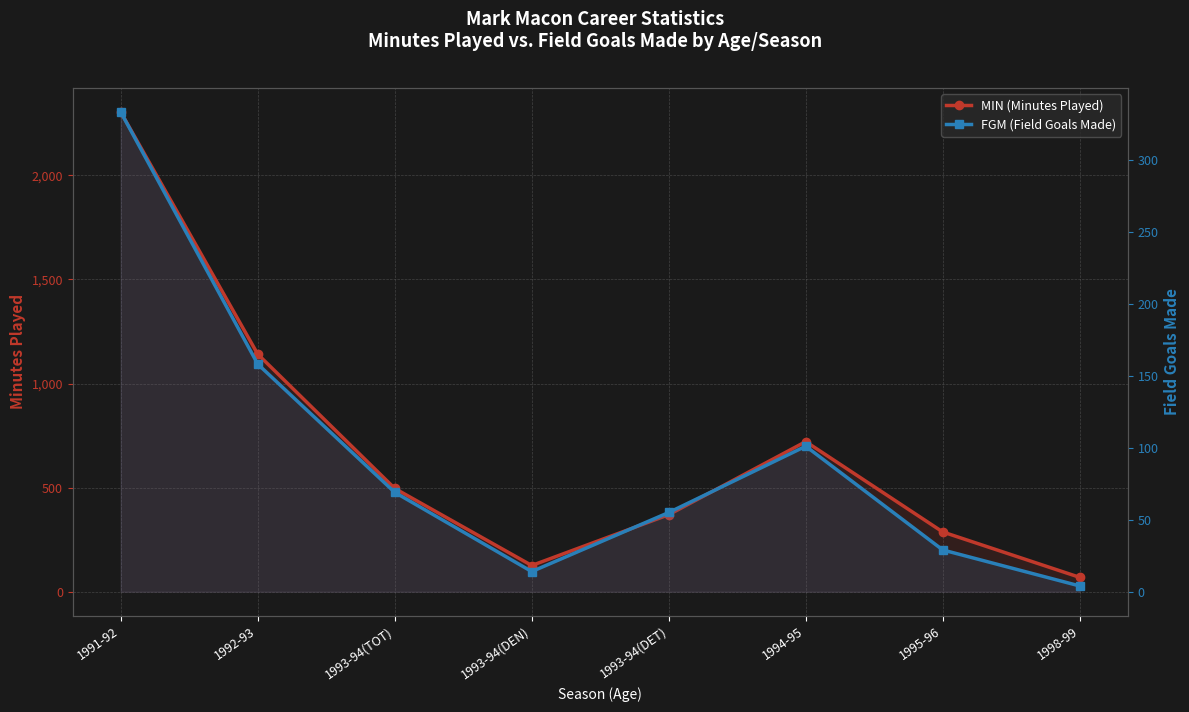

Between 1993-94(TOT) and 1994-95, which is larger?

1994-95